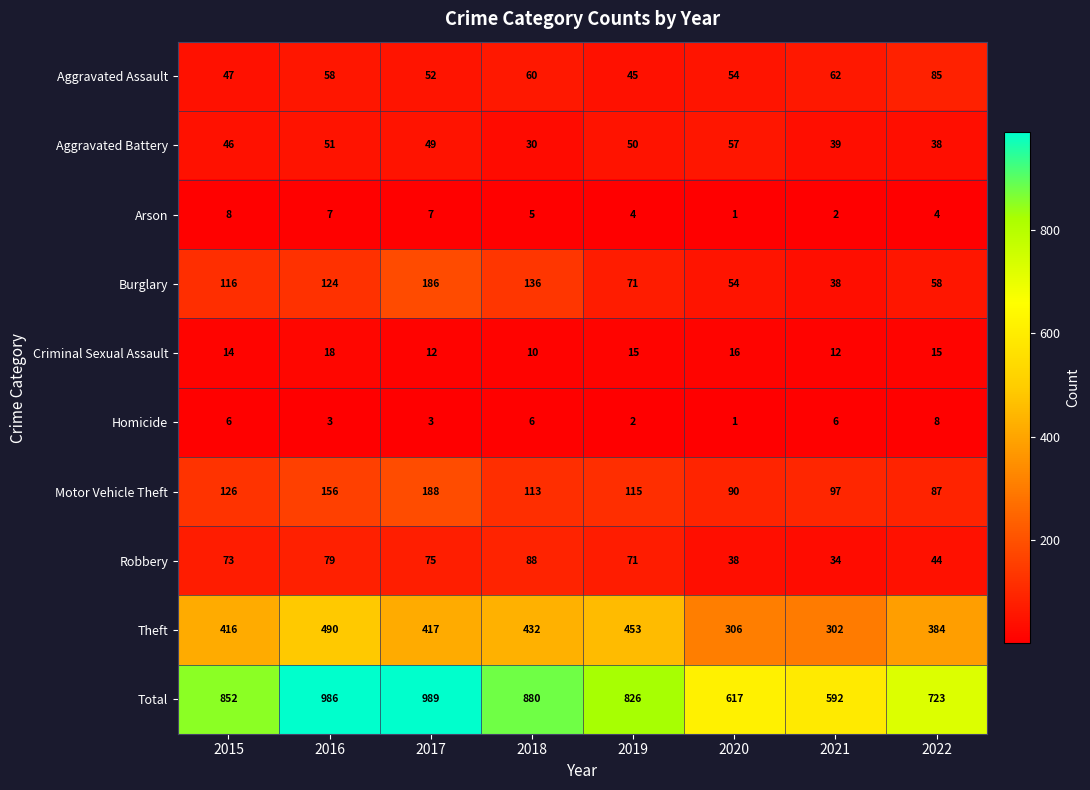

What is the spread (max minus min) of values at 2022?

719